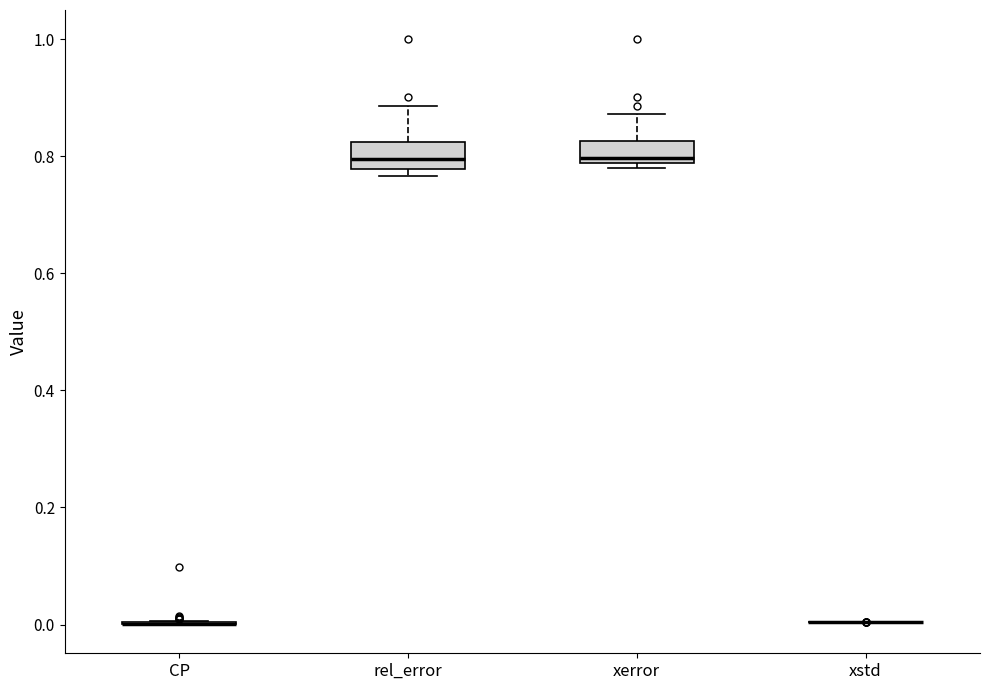

Reading left to right, transcribe this box plot: for each box, give where its median line is, the range the box spans, and where its two whiskers end, as read against the y-axis. The values are not printed on the chart, so give them approximately, as read against the axis.

CP: box collapsed to a line at 0.00, whiskers 0.00 to 0.00
rel_error: median 0.80, box 0.78 to 0.82, whiskers 0.76 to 0.88
xerror: median 0.80, box 0.78 to 0.82, whiskers 0.78 (just below the box's lower edge) to 0.88
xstd: box collapsed to a line at 0.00, whiskers 0.00 to 0.00